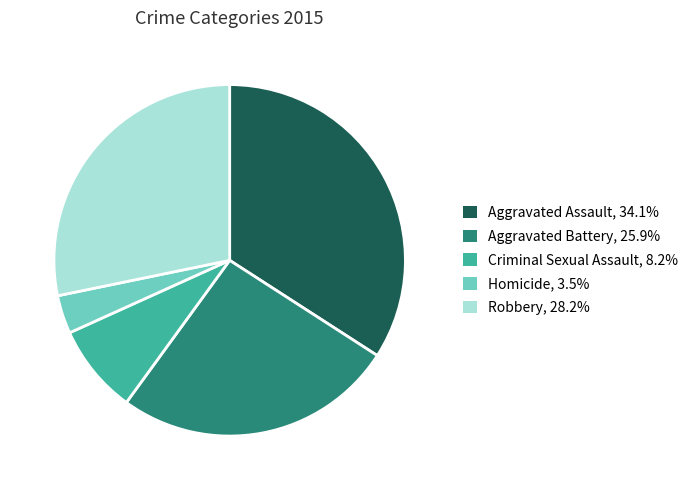

Which category has the smallest portion of the pie?

Homicide